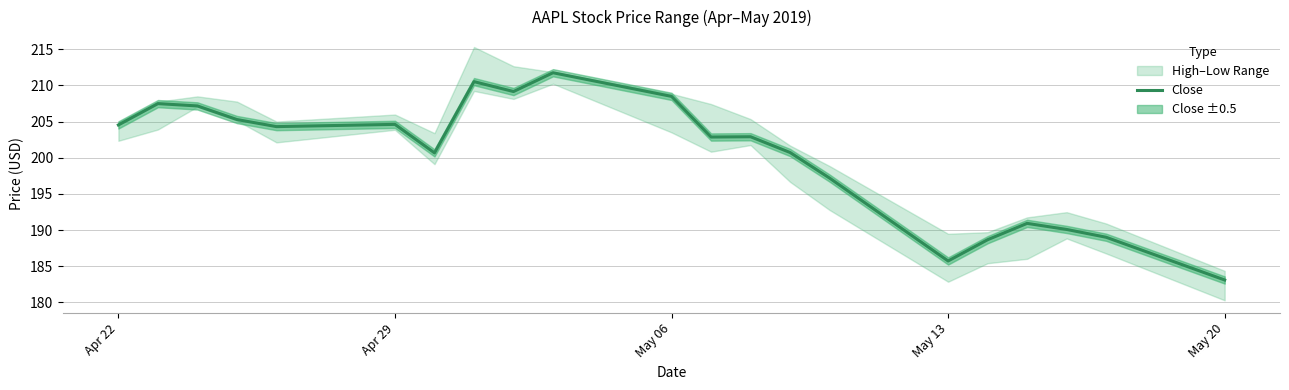

What is the lowest value of the Close series?

183.1